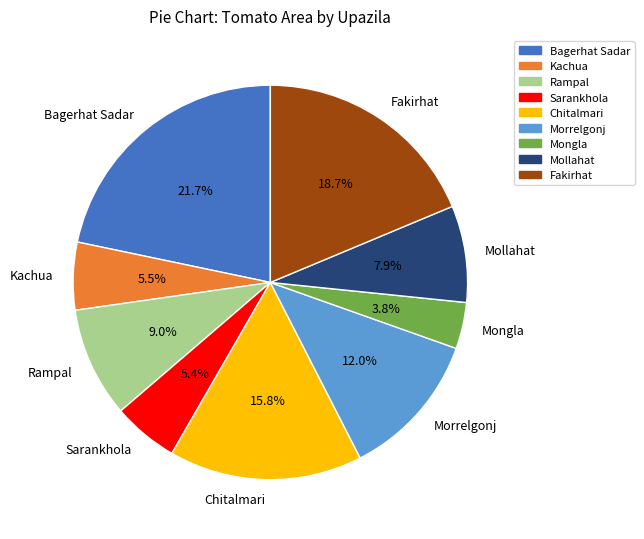

Is there any slice that represents more than half of the pie?

No